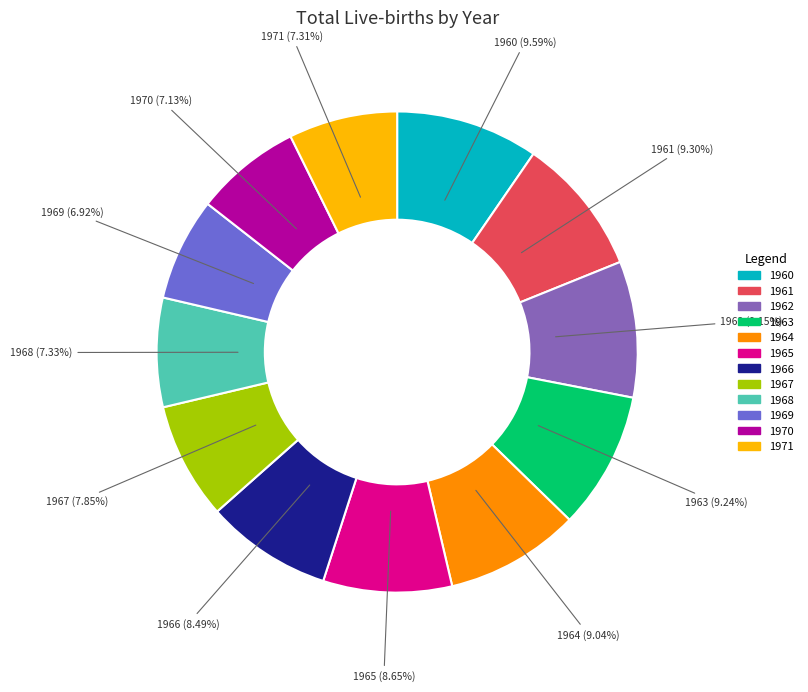

What portion of the pie excludes 1965?

91.3%